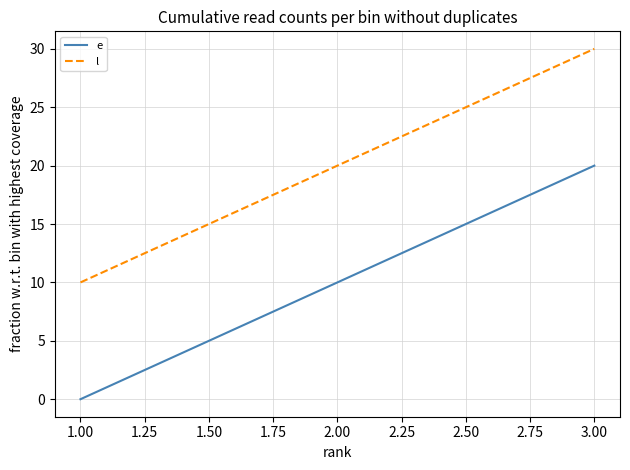

Is this an area chart (filled region under the line)?

No